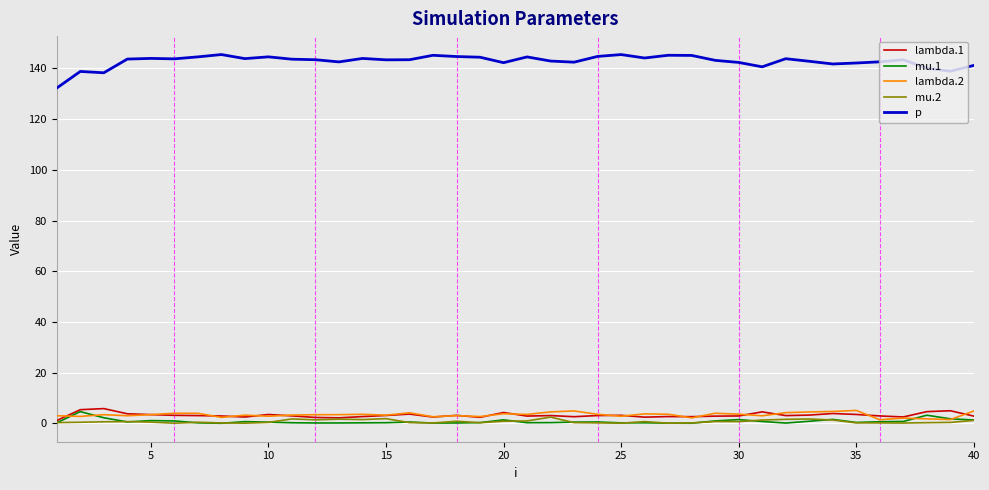

True or false: p and lambda.2 cross at least once.

False